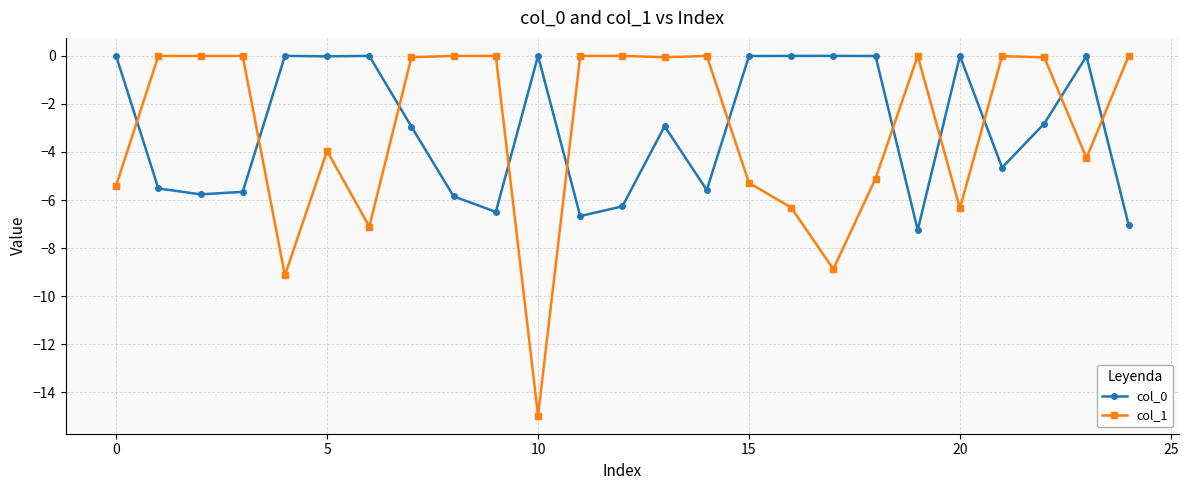

True or false: col_0 has more than 1 points higher than both neighbors.

True